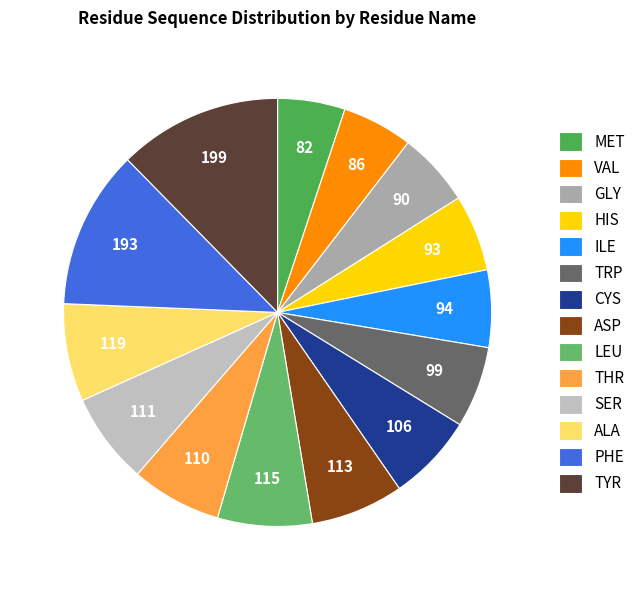

To the nearest percent, what percentage of the pie is SER?

7%